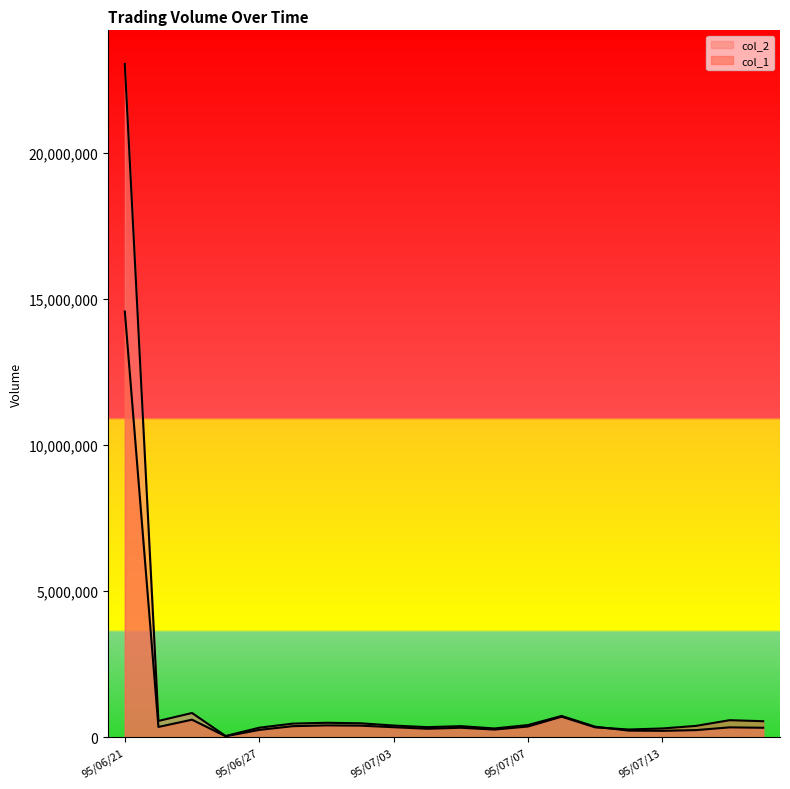

Between which two adjacent categories do col_1 and col_2 first intersect?

95/07/11 and 95/07/12